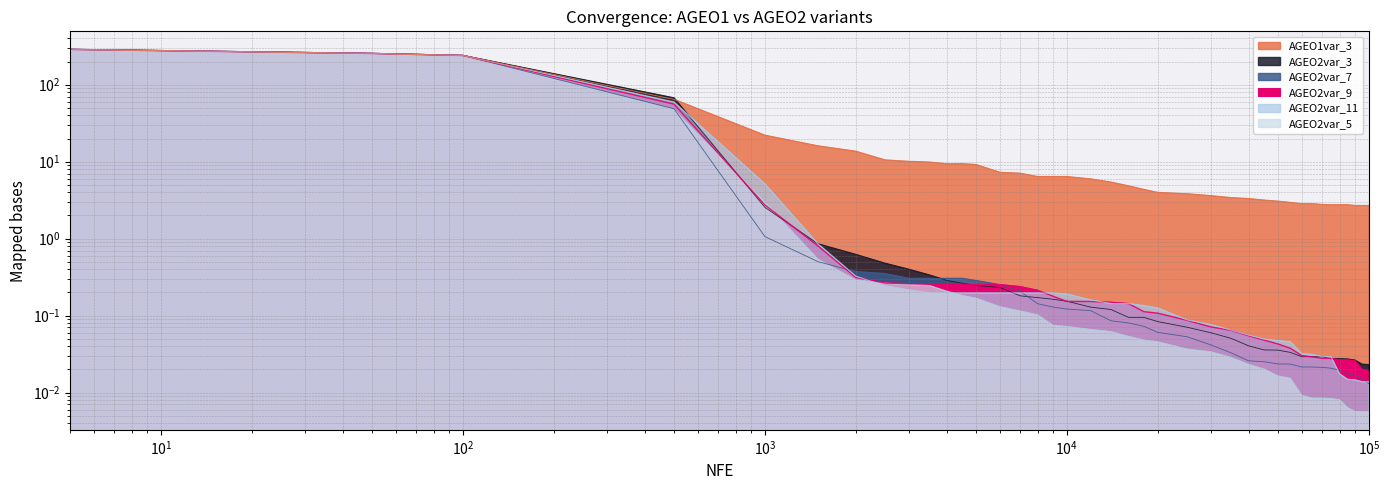

What is the approximate value of AGEO1var_3 at 9000?

6.4